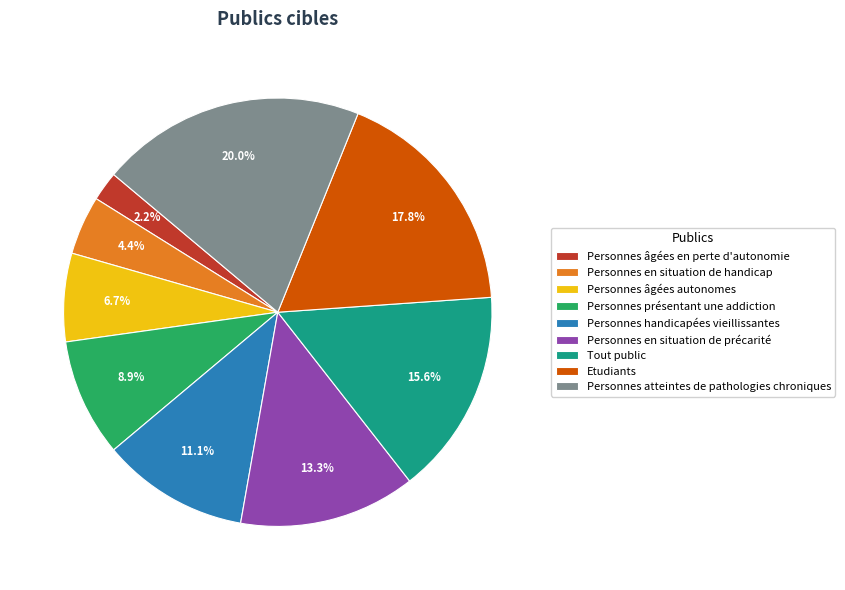

What is the ratio of the value at Personnes en situation de handicap to the value at Personnes présentant une addiction?

0.5